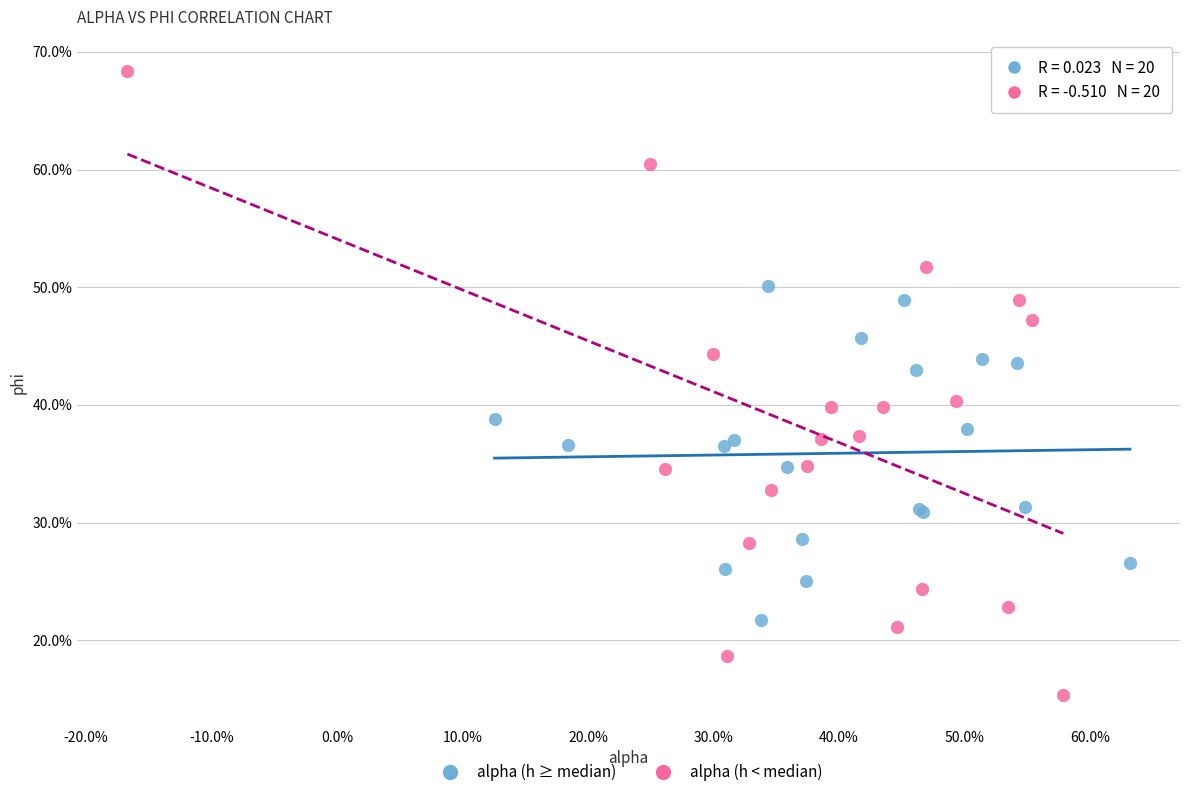

Which series contains the lowest Y value?

alpha (h < median)